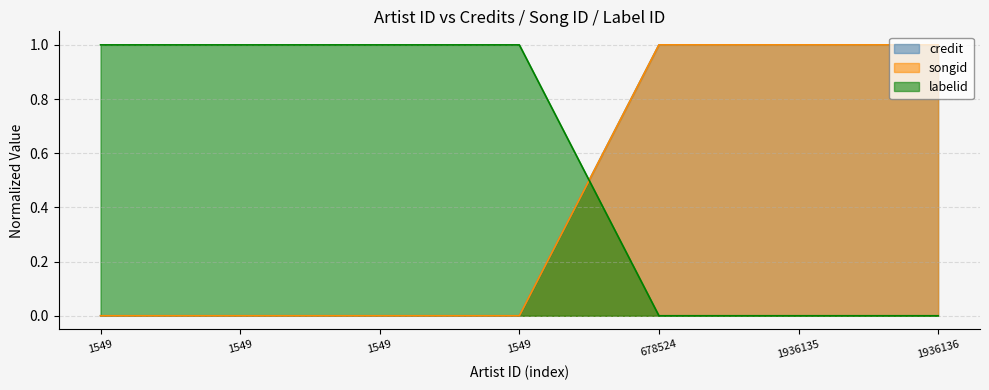

Does the chart display data point markers on the line(s)?

No